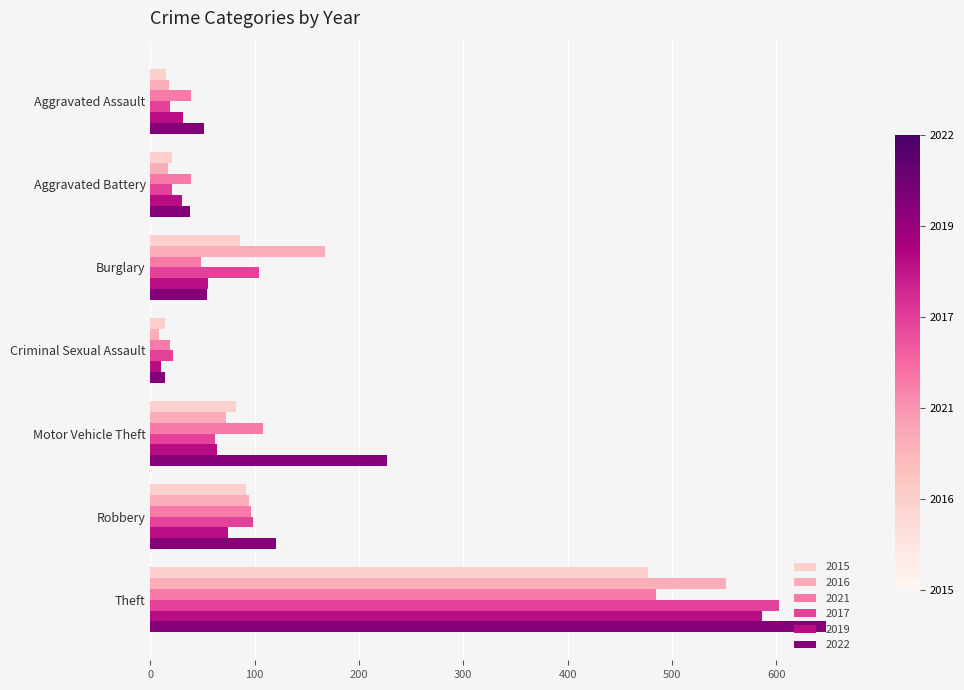

What is the spread (max minus min) of values at Aggravated Battery?

22